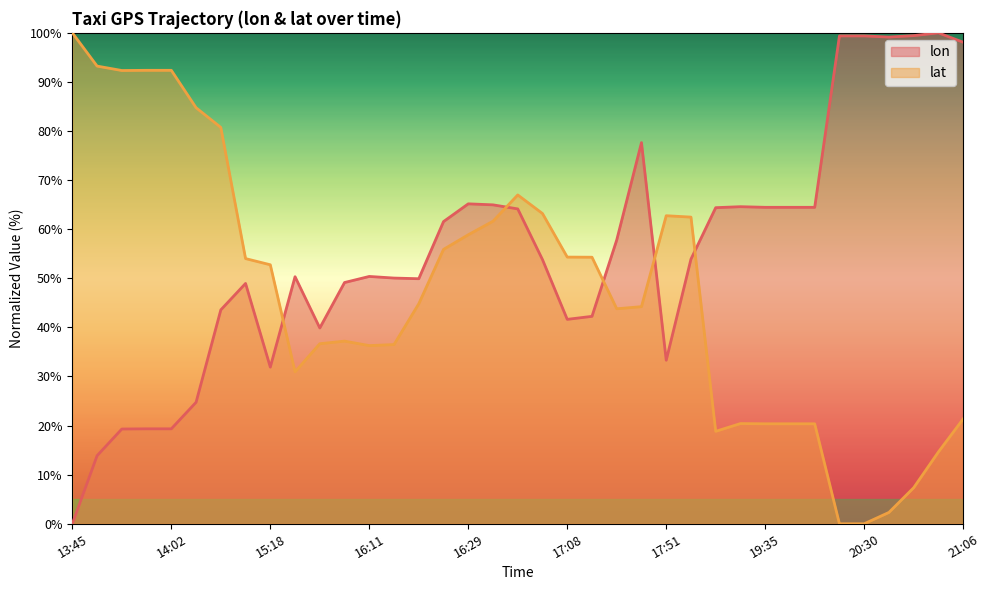

What is the difference between the maximum and minimum values in the lat series?

100.0